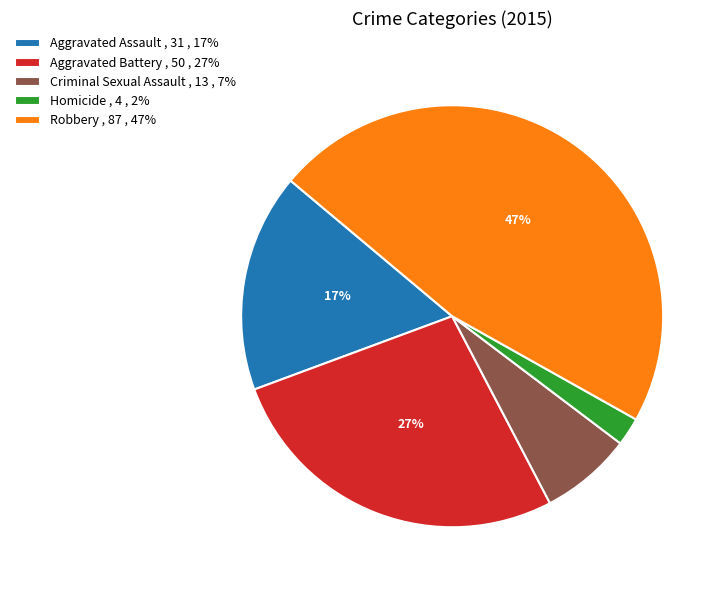

Which slice is the smallest?

Homicide